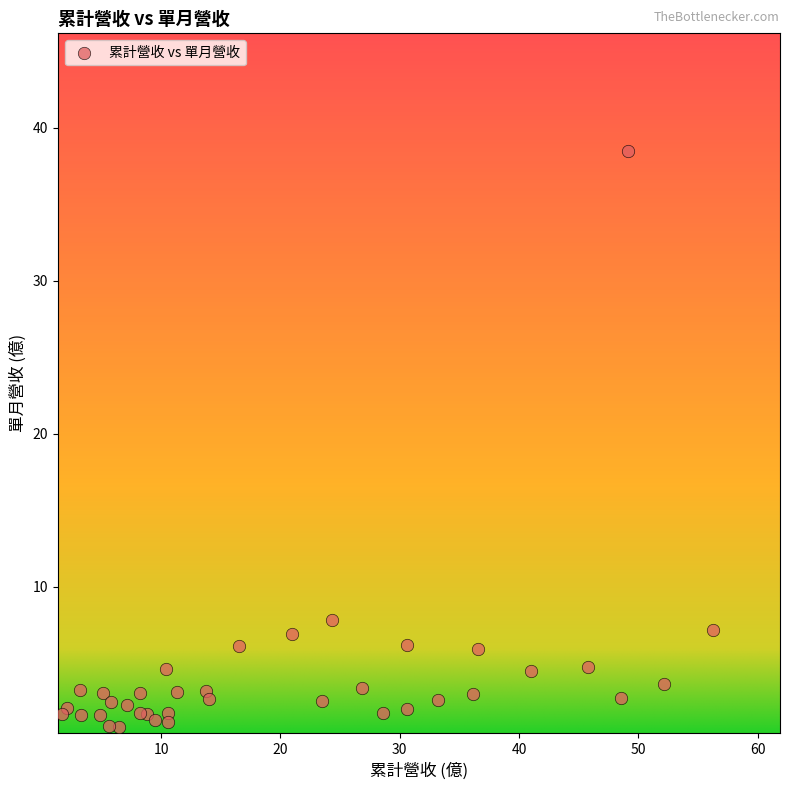

What Y value in the scatter plot is closest to 19?

7.8